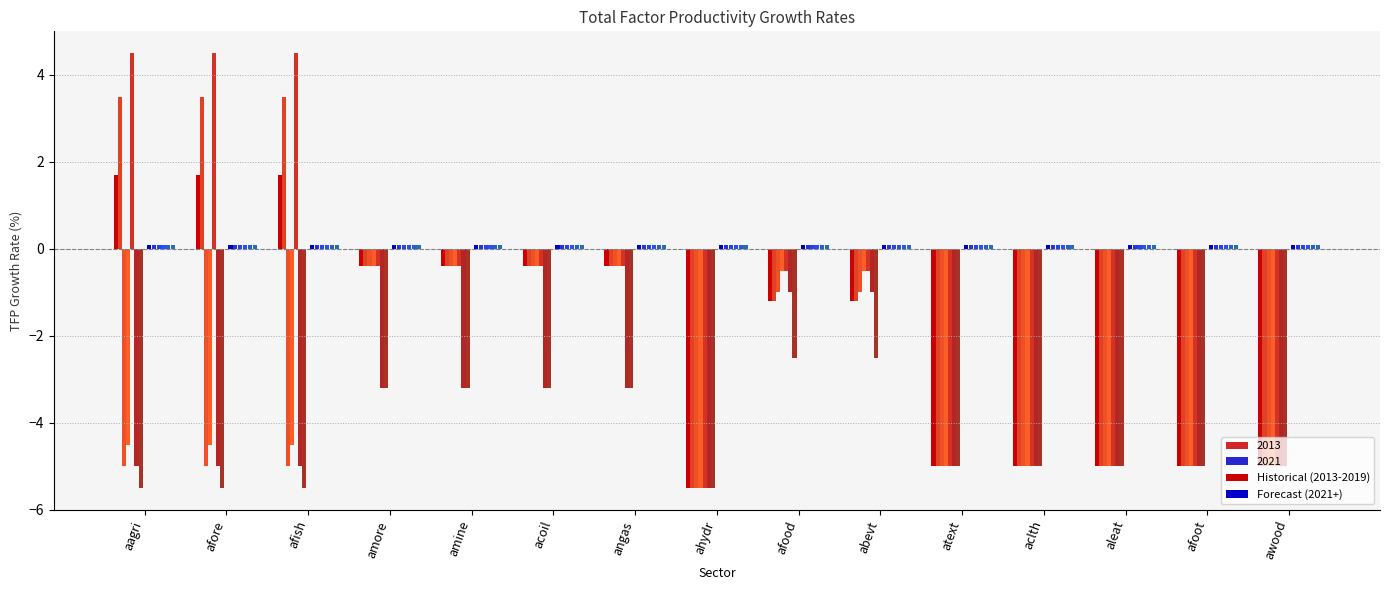

What is the total value across all series at atext?

-4.9